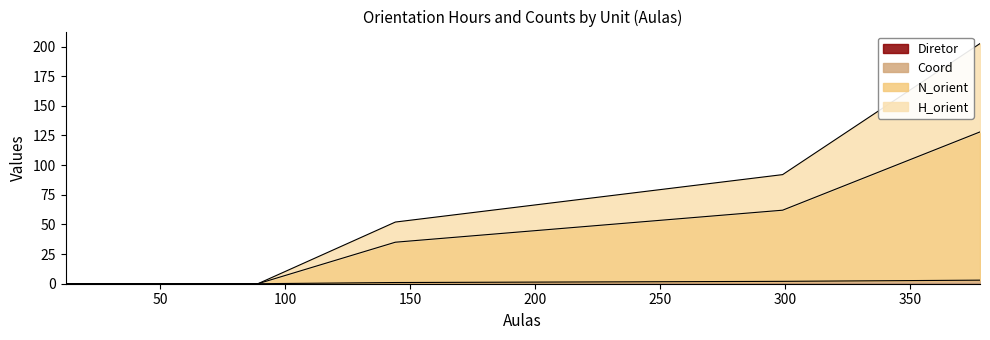

How many lines are shown in the chart?

4